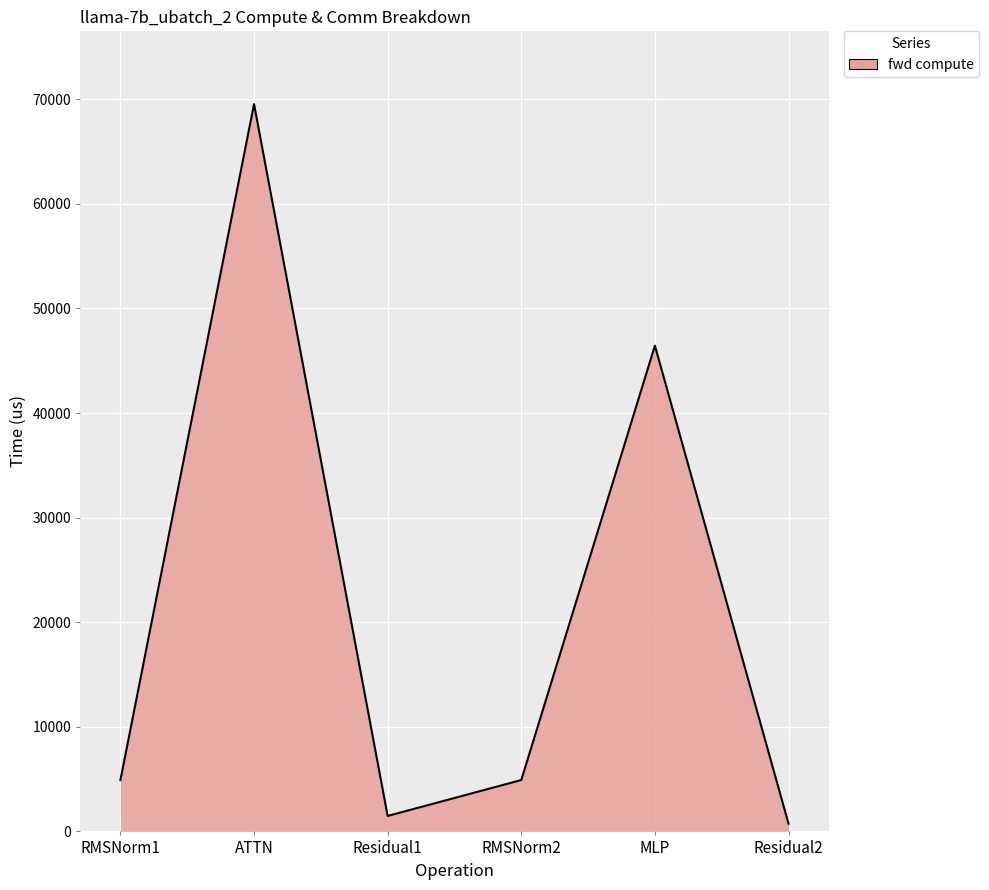

Between MLP and Residual2, which is larger?

MLP